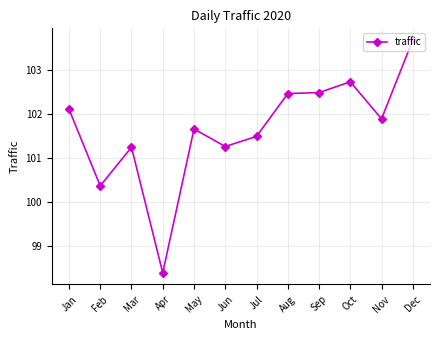

What value does the data have at Mar?

101.2